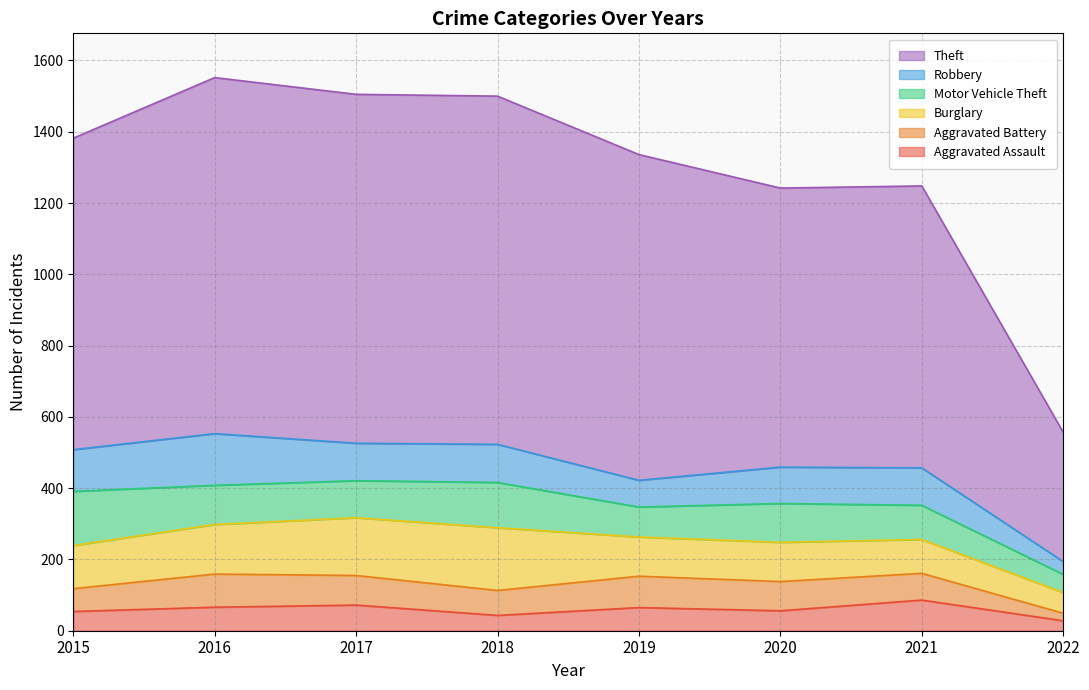

Rank the categories by Aggravated Assault value from lowest to highest.

2022, 2018, 2015, 2020, 2019, 2016, 2017, 2021